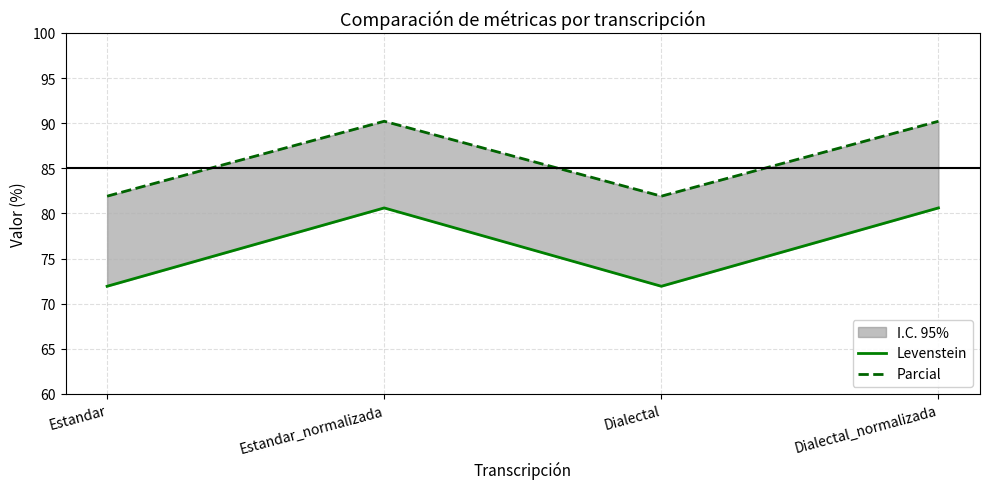

At which category does Levenstein reach its first local peak?

Estandar_normalizada